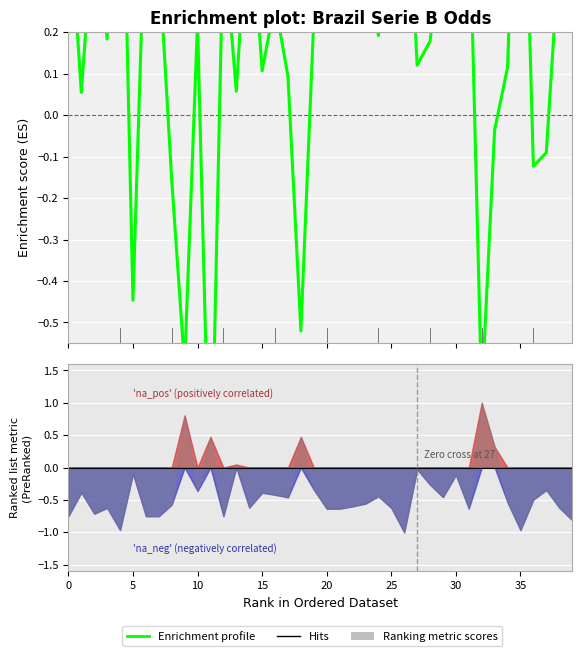

Count the number of values greater than 0.

31